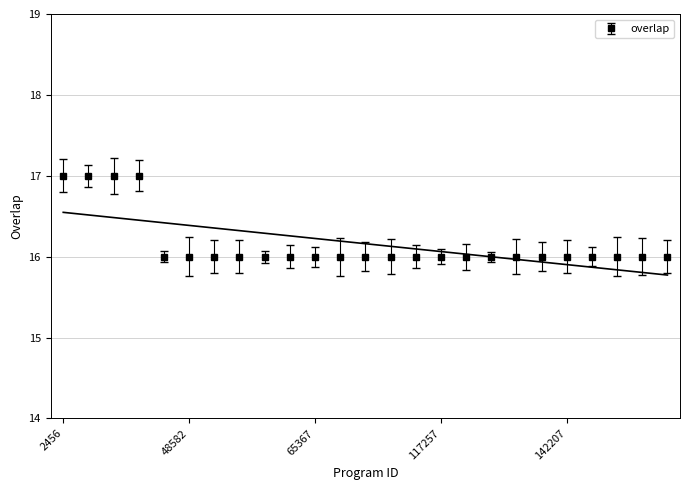

Read the value at 142754.

16